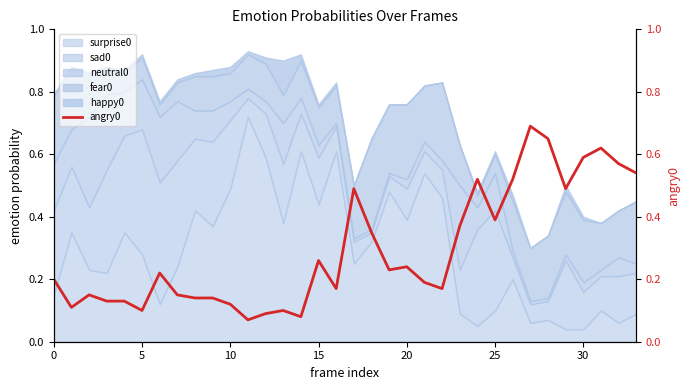

Where is the data nearest to the value 0?

11